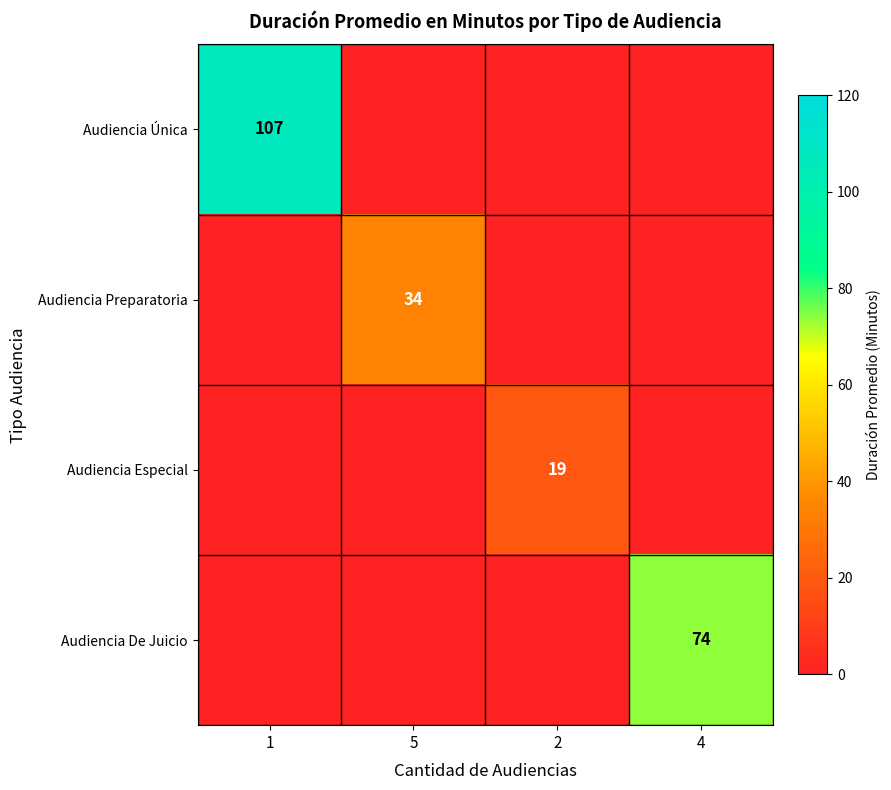

The value of Audiencia Especial at 2 is 19. True or false?

True